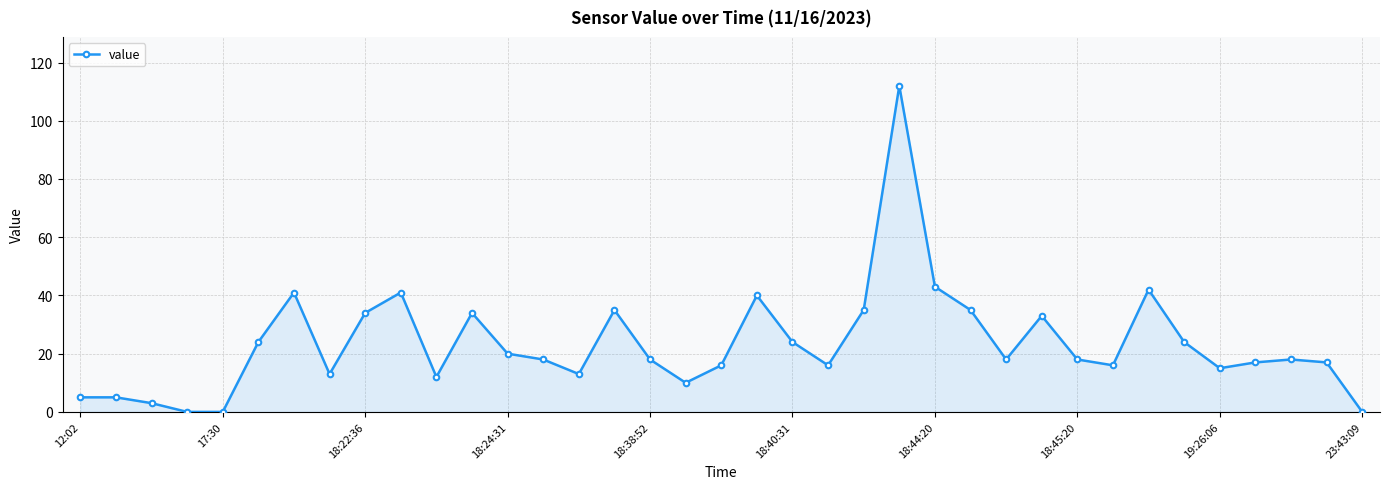

True or false: there are more than 2 points higher than both neighbors.

True